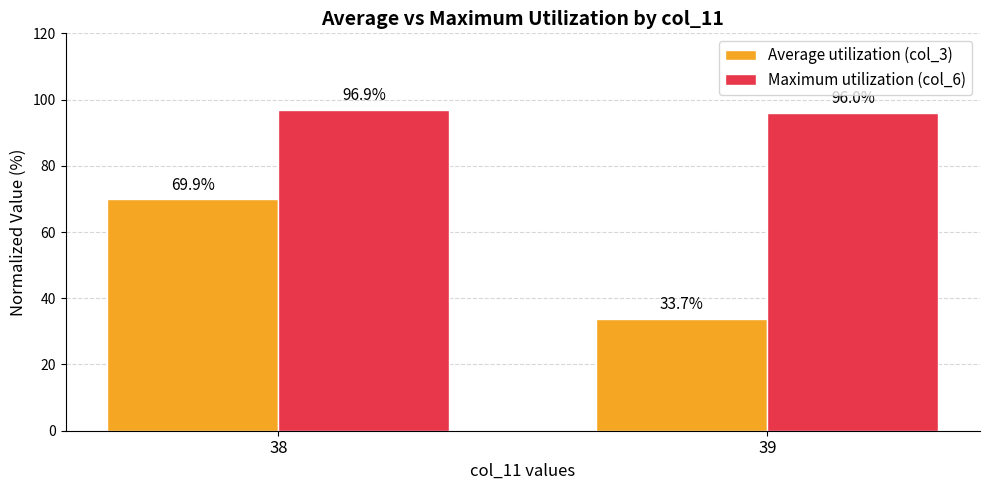

List the labels in order of Average utilization (col_3) value, smallest first.

39, 38